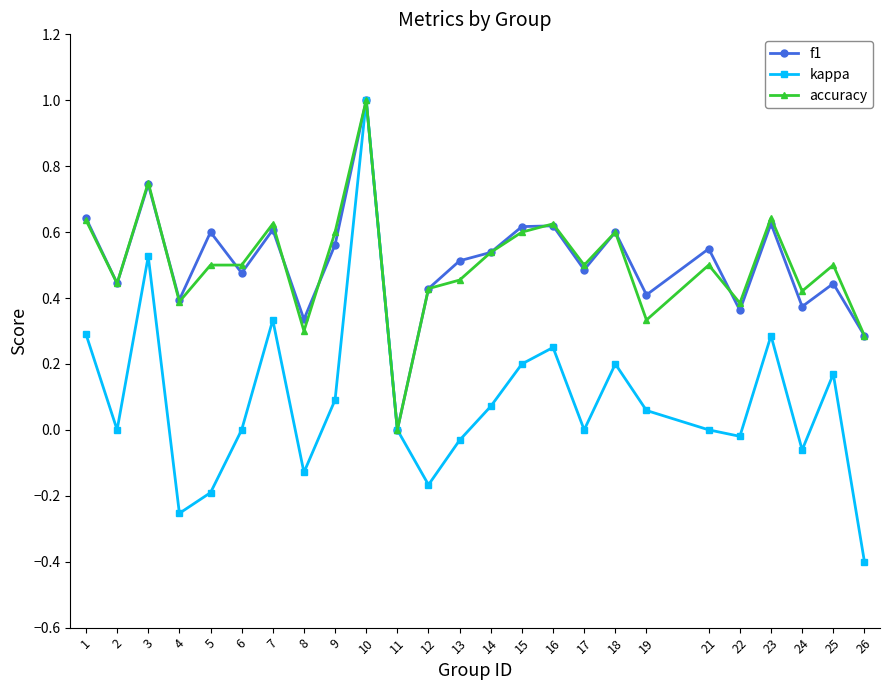

How many categories are shown in the chart?

25